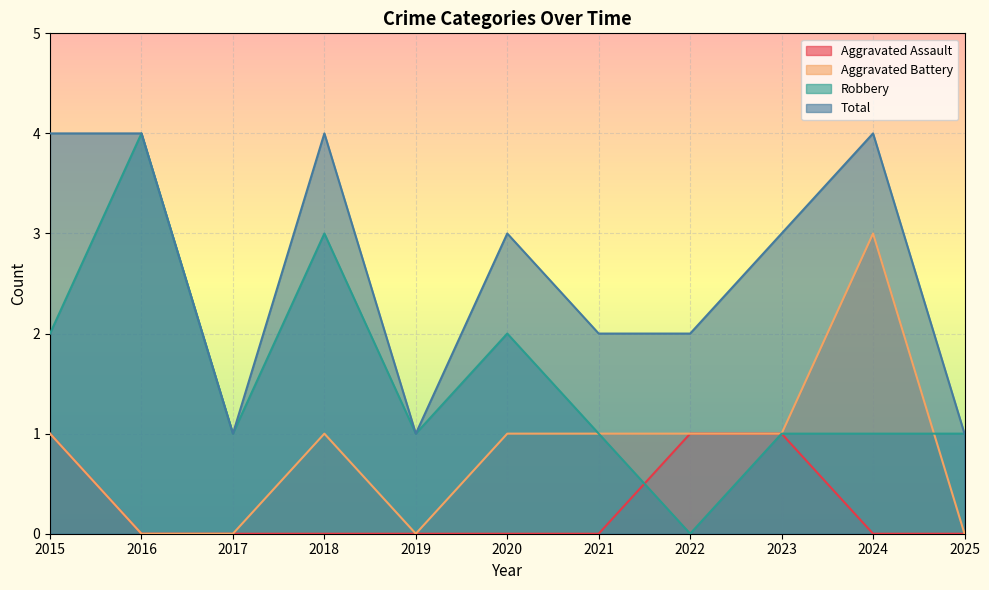

The value of Aggravated Assault at 2016 is 0. True or false?

True